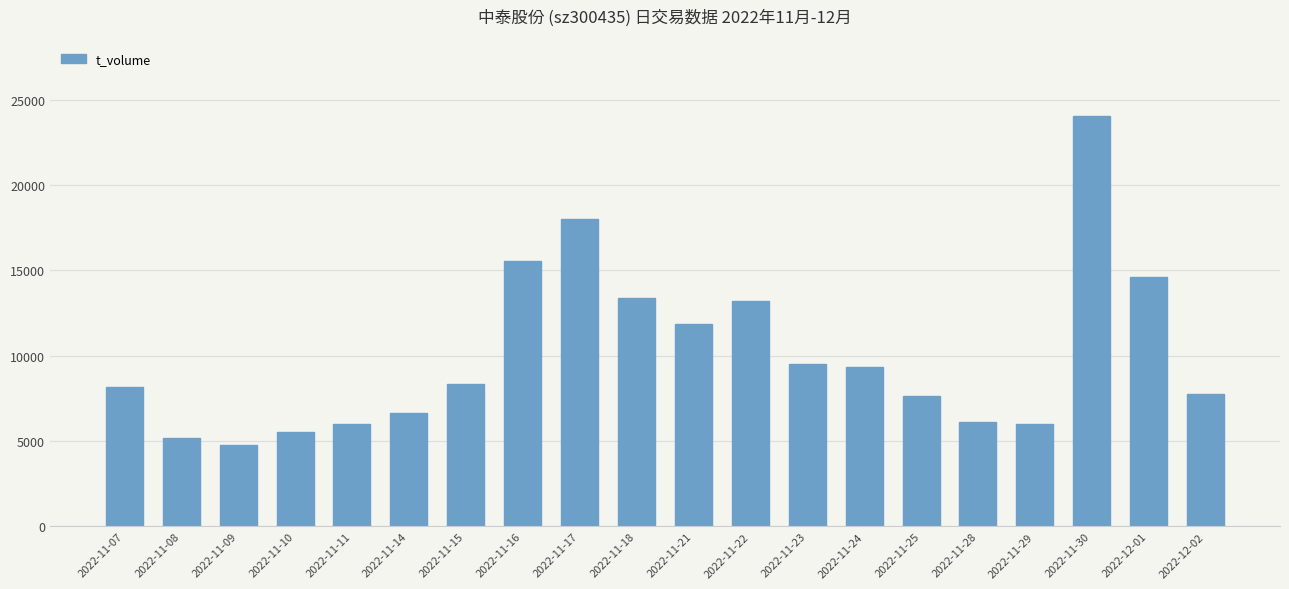

What value does the data have at 2022-11-25?

7645